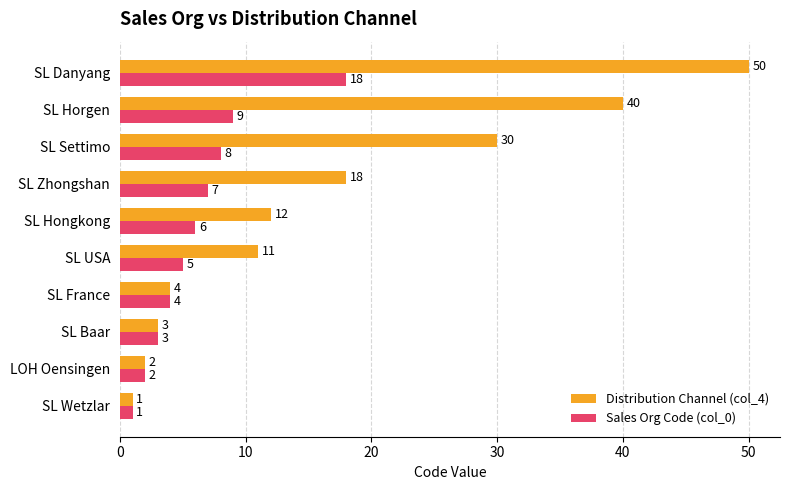

Rank the categories by Sales Org Code (col_0) value from lowest to highest.

SL Wetzlar, LOH Oensingen, SL Baar, SL France, SL USA, SL Hongkong, SL Zhongshan, SL Settimo, SL Horgen, SL Danyang